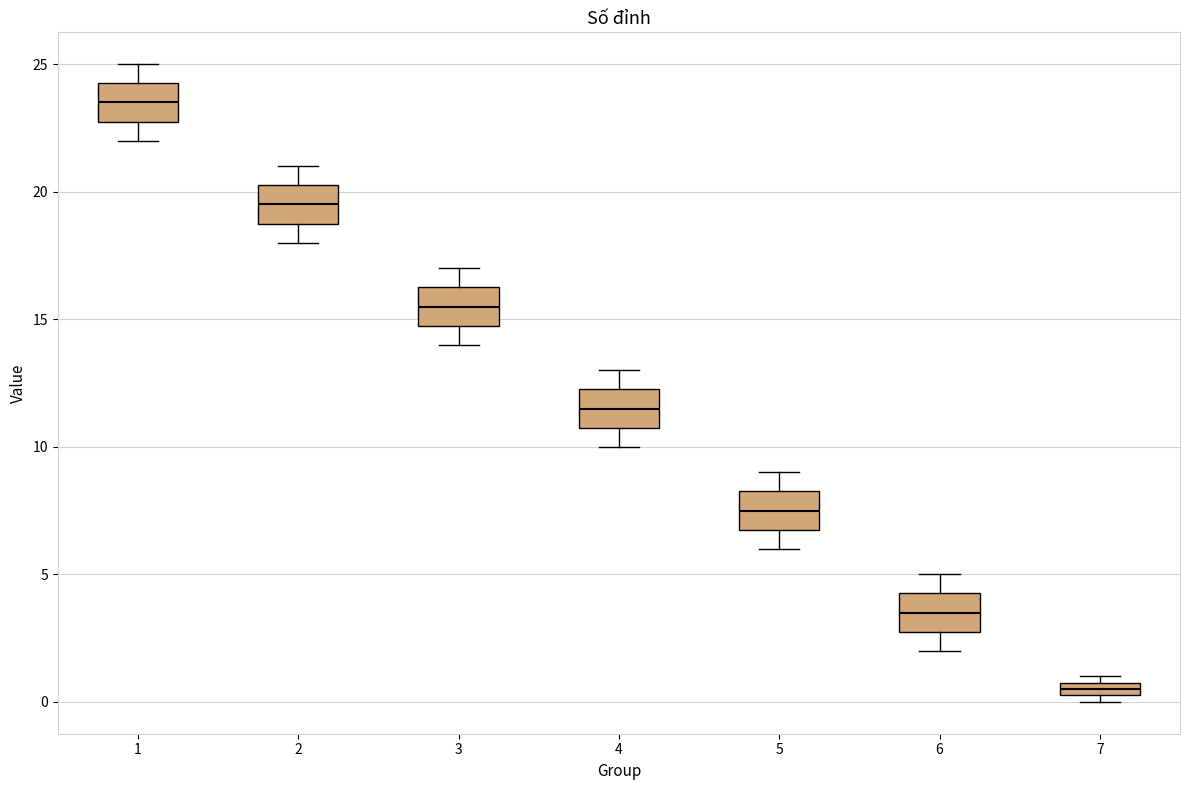

Where is the lower edge of the box at x = 5 on the y-axis? The values are not printed on the chart, so give them approximately, as read against the axis.

7.0